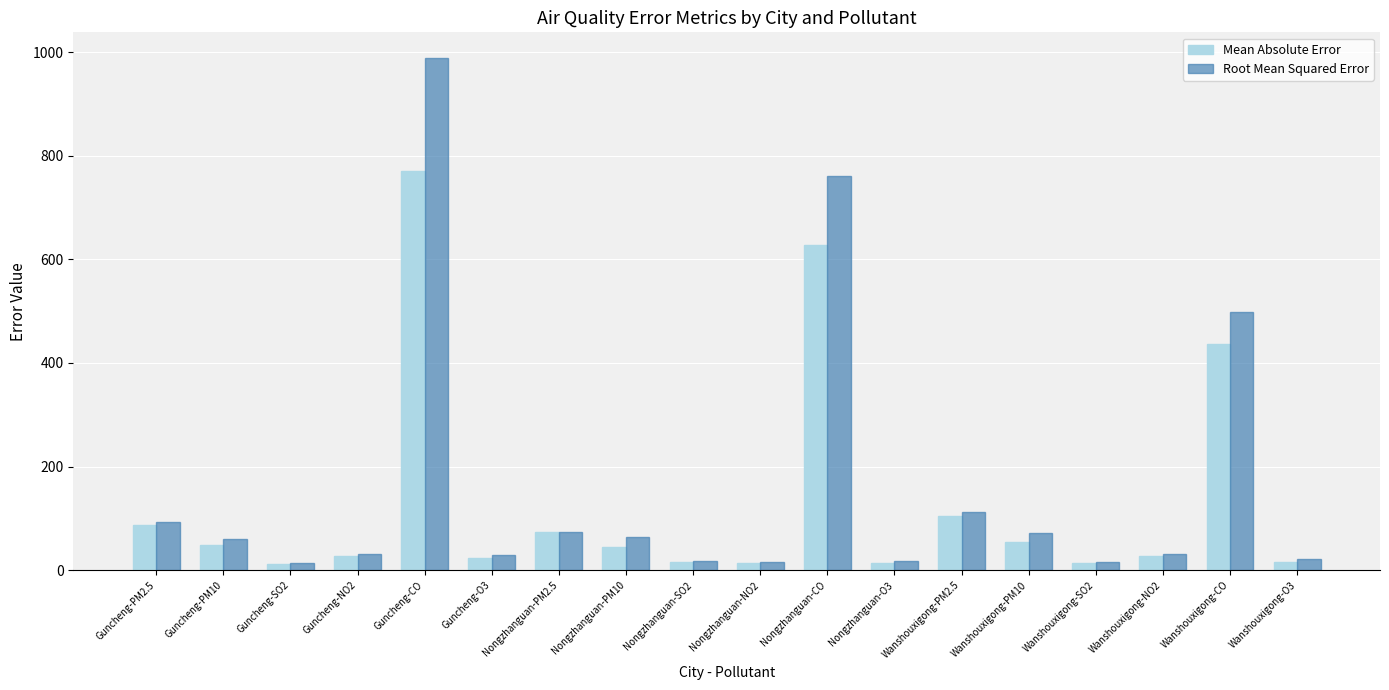

At which label is Mean Absolute Error closest to 390?

Wanshouxigong-CO